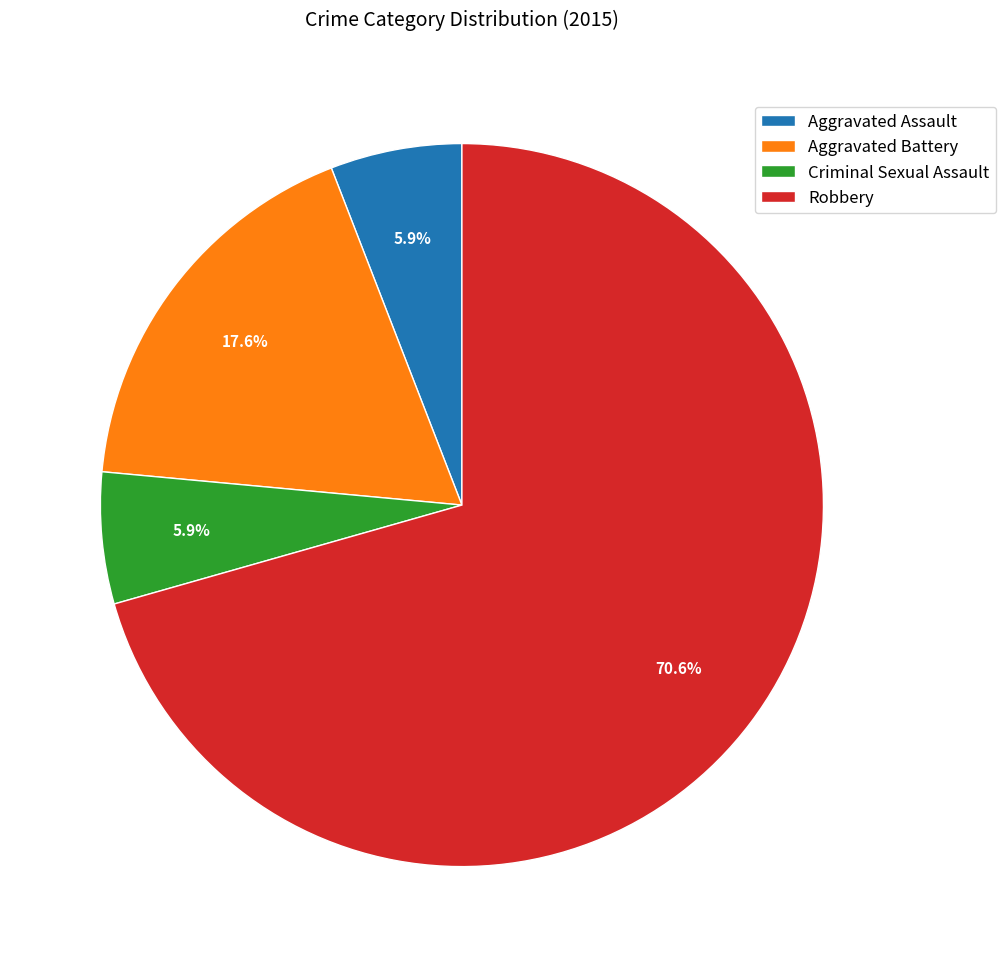

Do Criminal Sexual Assault and Aggravated Battery together represent more than half of the pie?

No